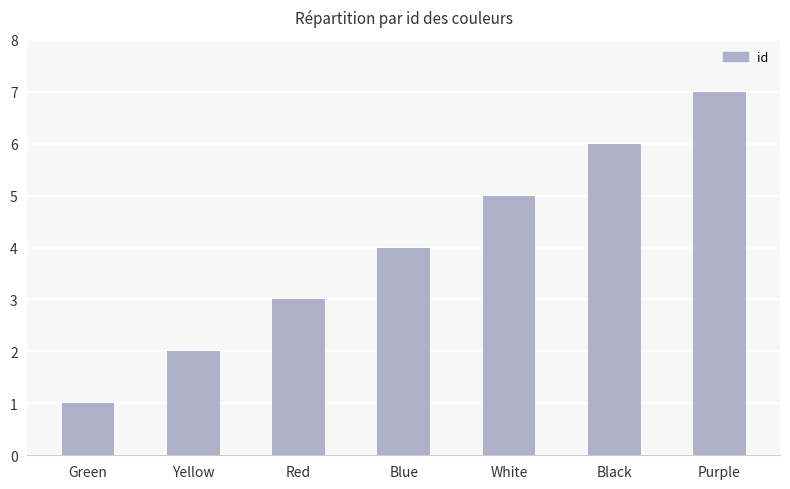

True or false: the data shows 4 at Blue.

True